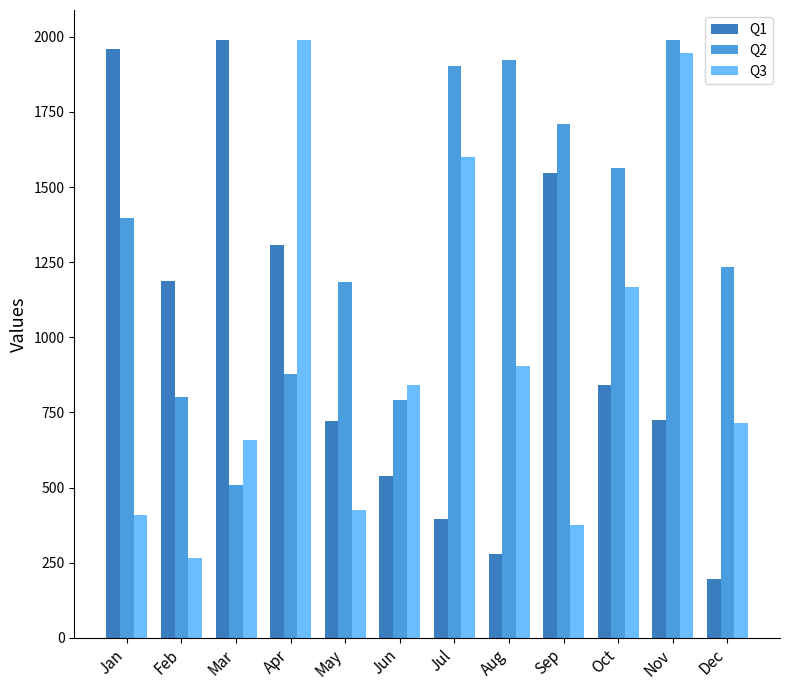

What value does the Q1 series have at Apr, to the nearest 10?

1310